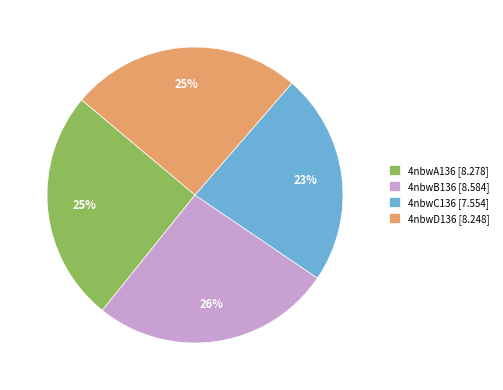

To the nearest percent, what percentage of the pie is 4nbwA136?

25%